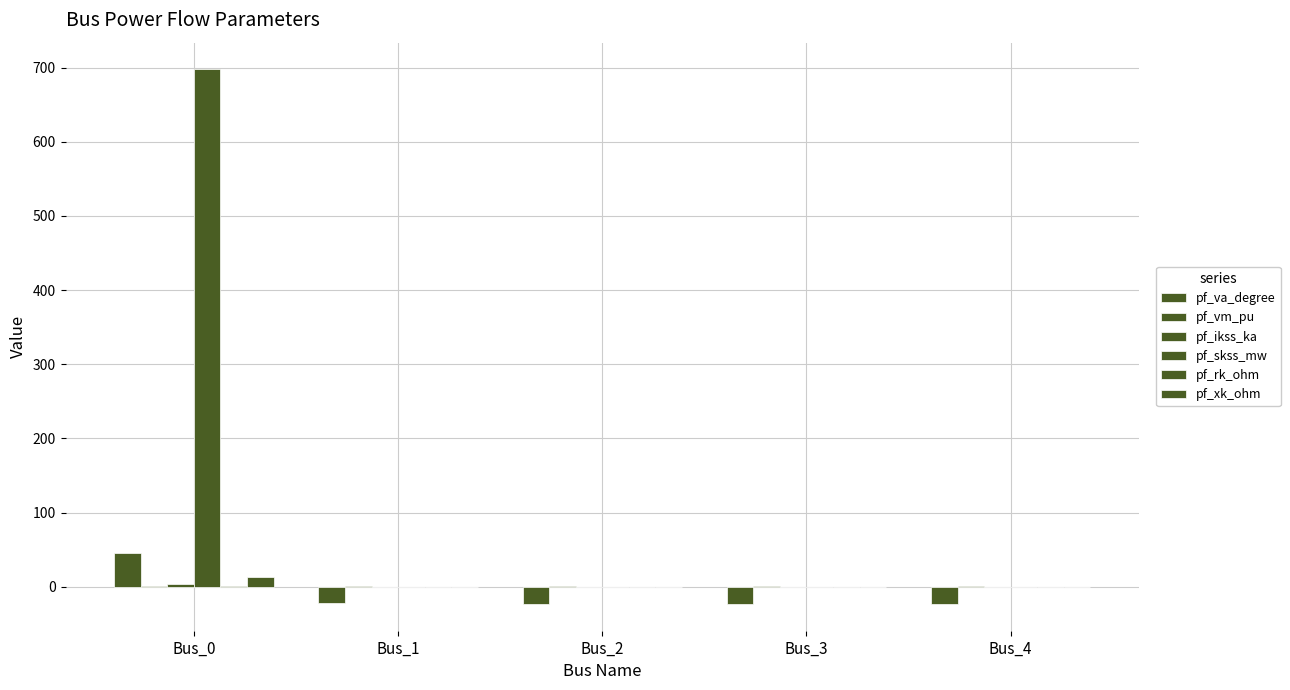

What is the maximum value for pf_skss_mw?

697.6